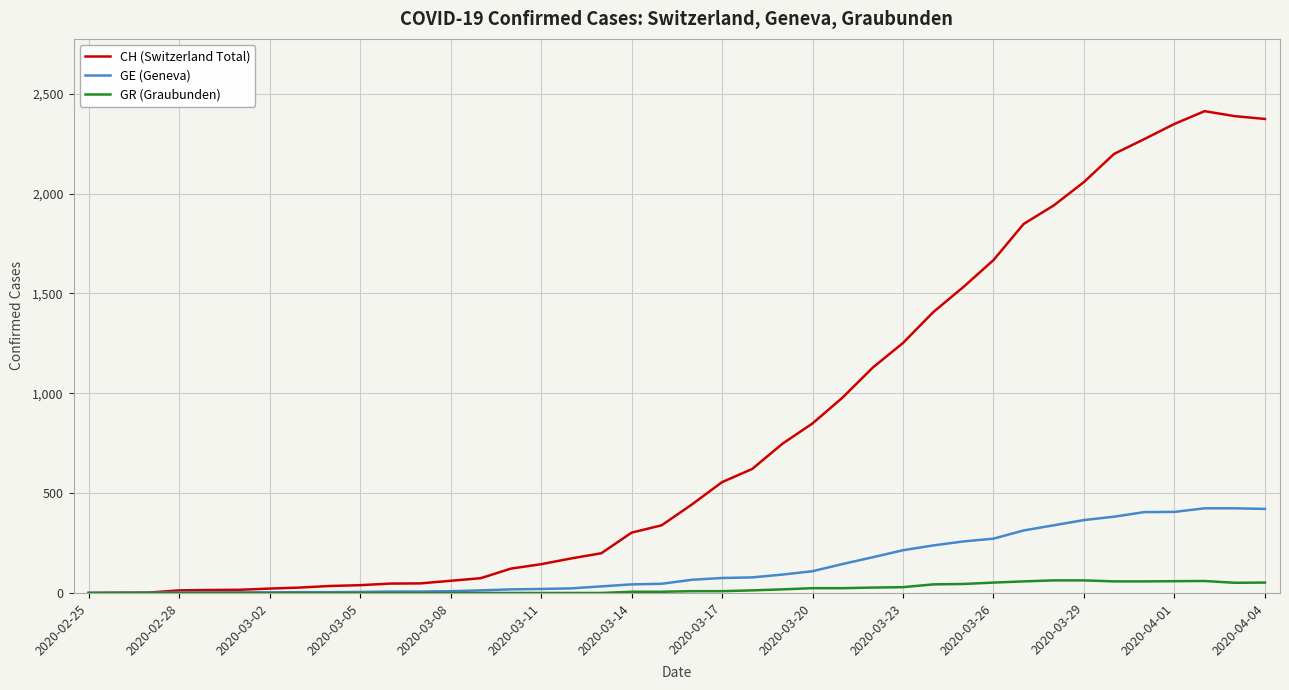

Which series has the largest total across all categories?

CH (Switzerland Total)